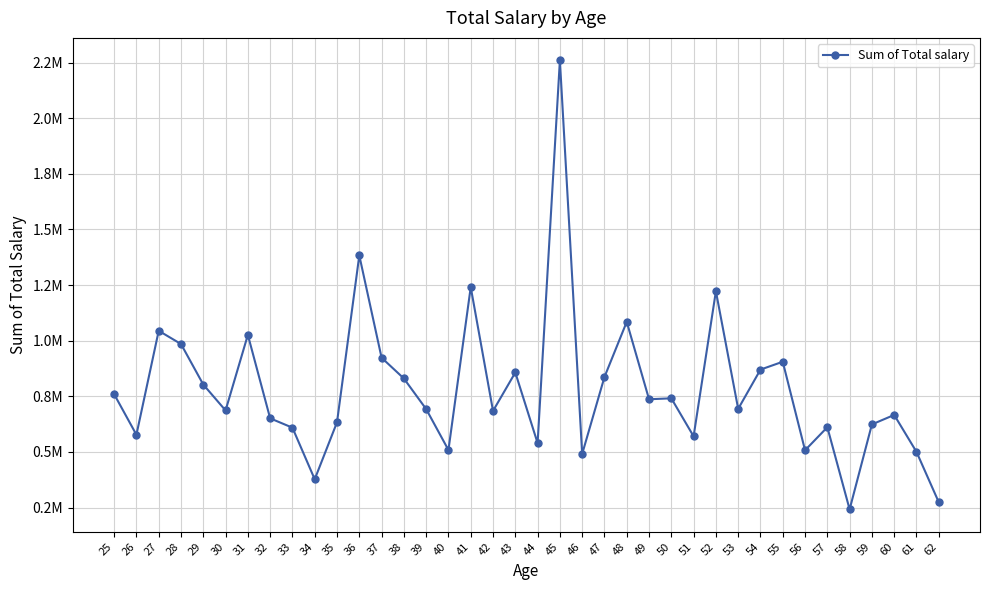

Reading left to right, transcribe all the data shown in this chart.

25=759764.9	26=577417.9	27=1044637.5	28=985204.3	29=802983.9	30=686580.6	31=1026220.8	32=651195.0	33=609179.4	34=377286.7	35=633456.6	36=1383224.0	37=923600.7	38=830341.0	39=692759.6	40=508859.6	41=1240863.5	42=684483.1	43=857183.1	44=540000.5	45=2260041.7	46=491151.3	47=836830.7	48=1084930.8	49=736910.9	50=741137.7	51=570368.6	52=1222440.3	53=693783.1	54=870188.6	55=905556.9	56=507581.8	57=611363.6	58=242110.8	59=623886.0	60=666509.1	61=500534.0	62=274257.3